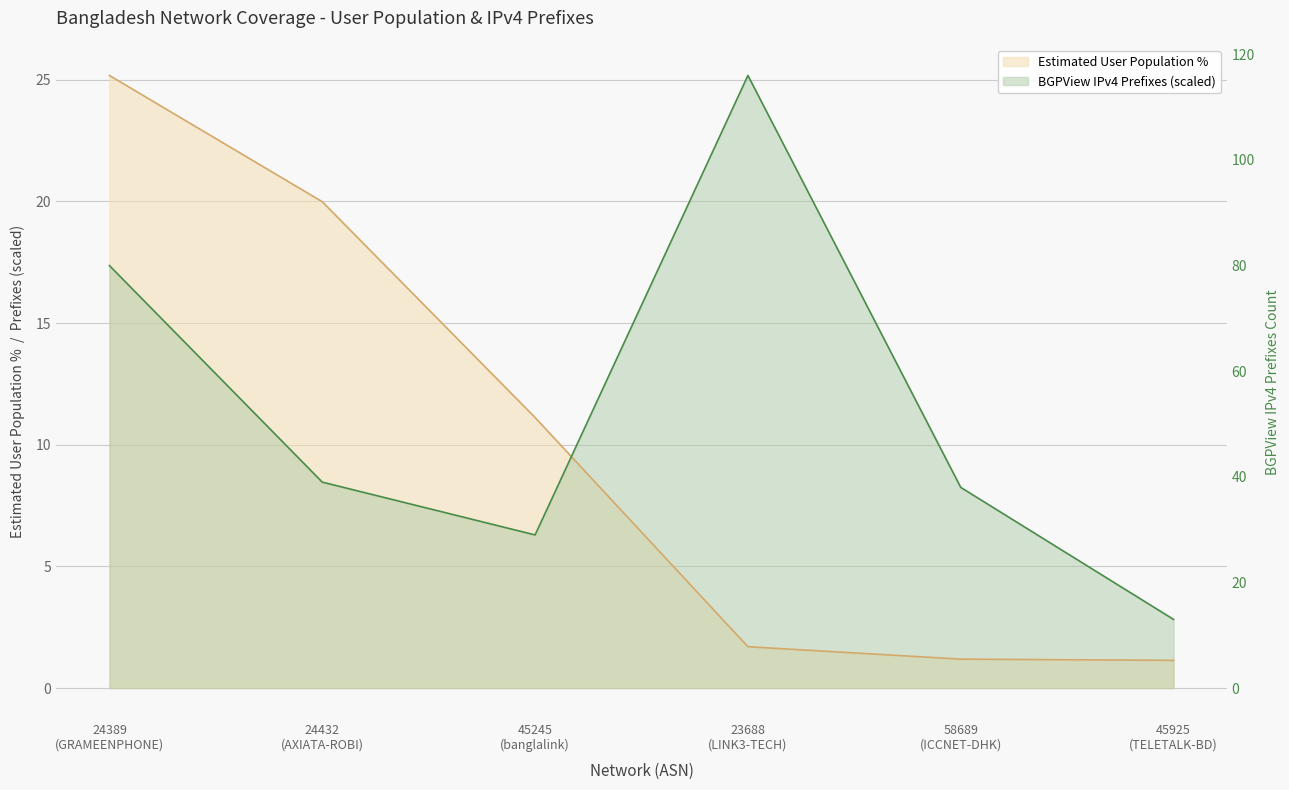

Does the chart have visible grid lines?

Yes